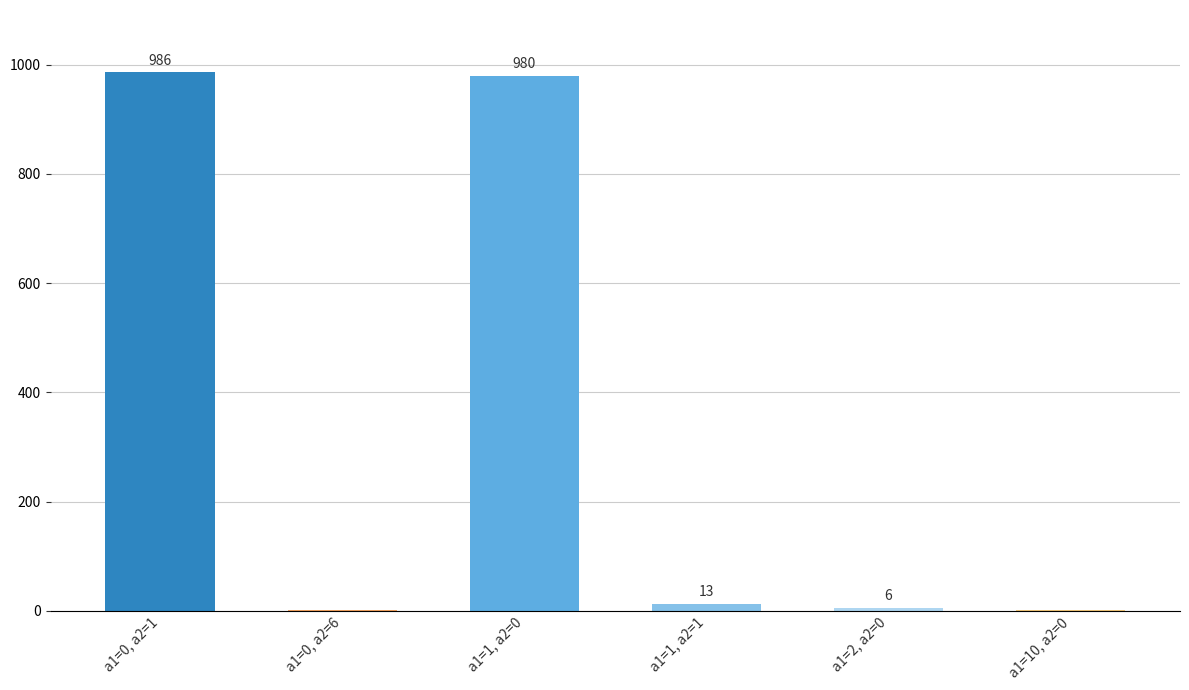

How many categories are shown in the chart?

6